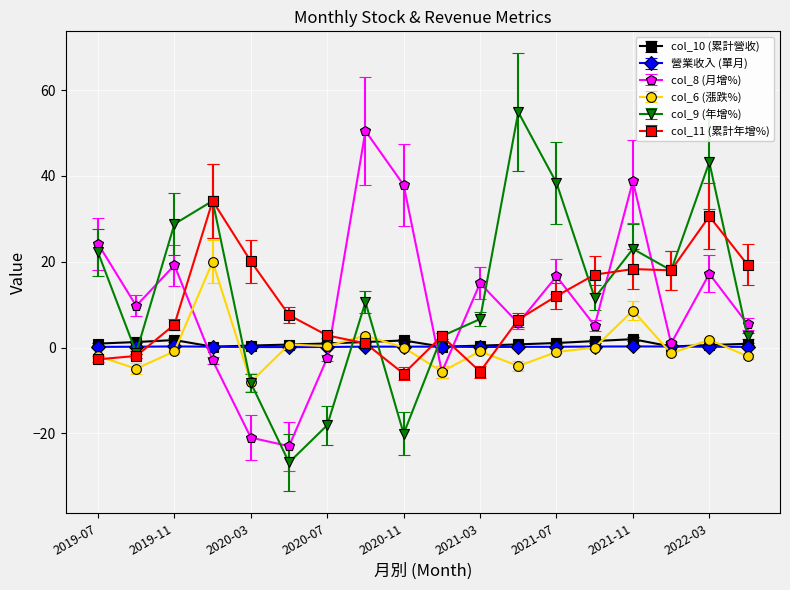

What is the minimum value for col_11 (累計年增%)?

-6.1